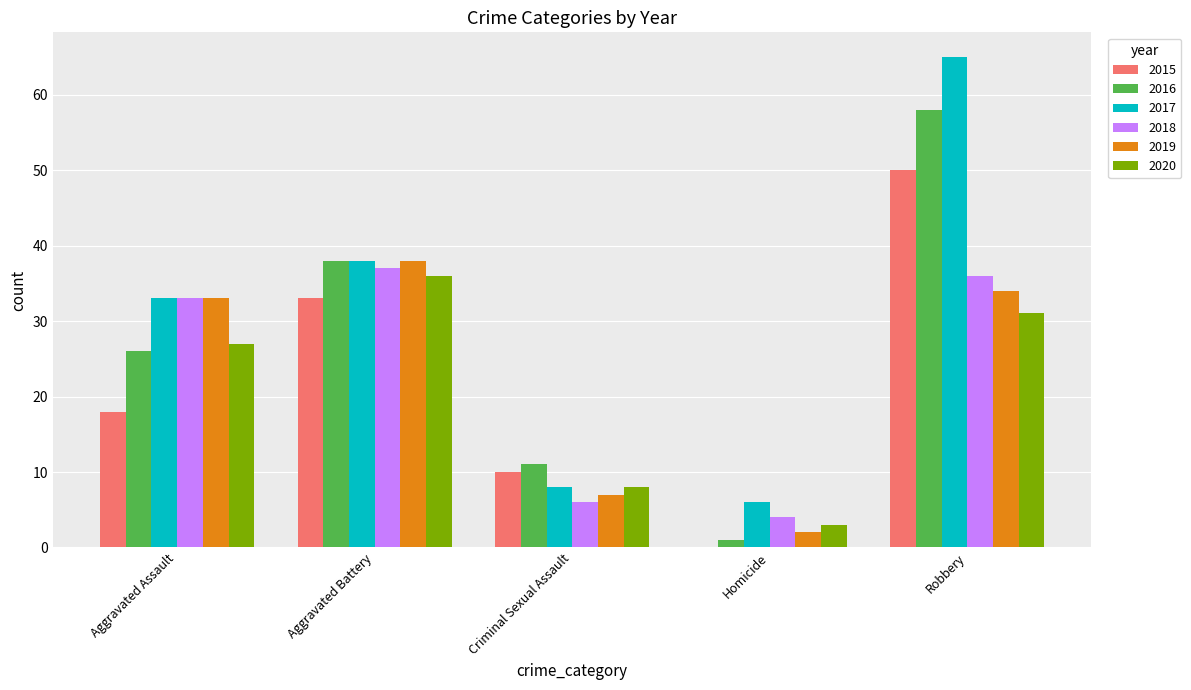

The value of 2019 at Criminal Sexual Assault is 7. True or false?

True